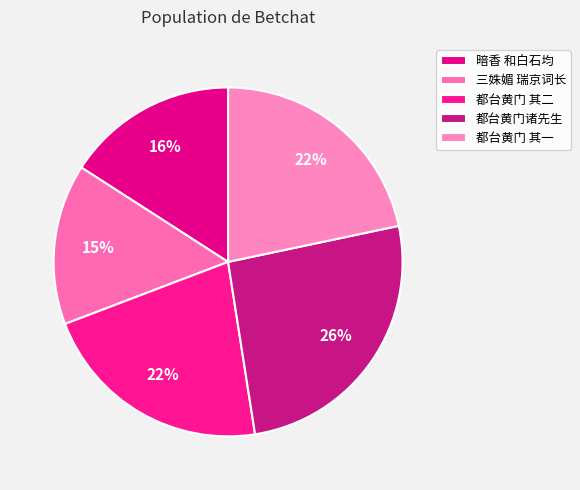

Which category has the biggest portion of the pie?

都台黄门诸先生